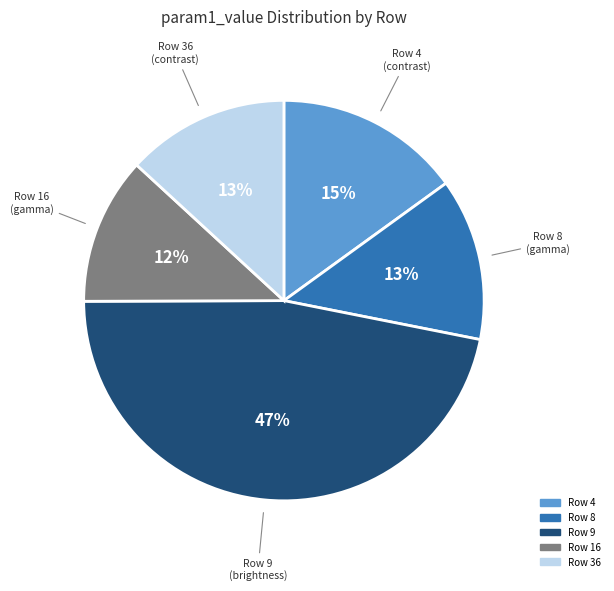

To the nearest percent, what is the average slice percentage?

20%